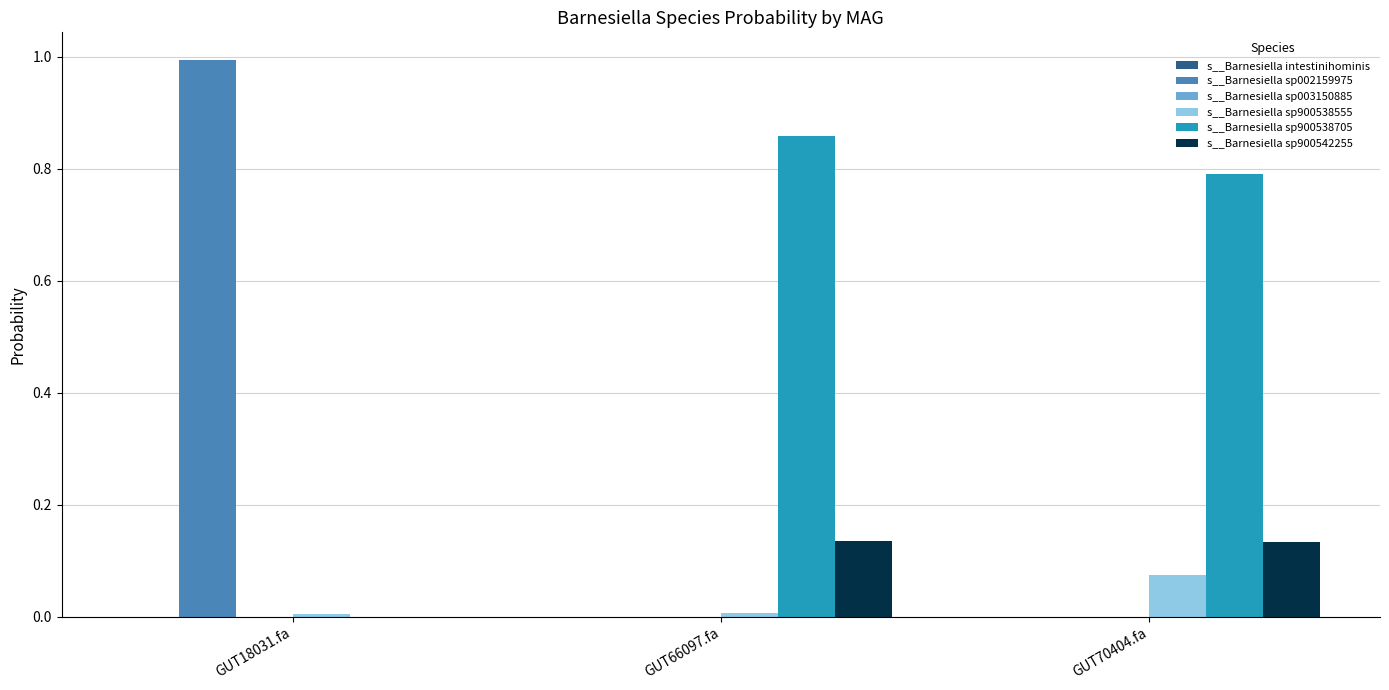

How many categories are shown in the chart?

3